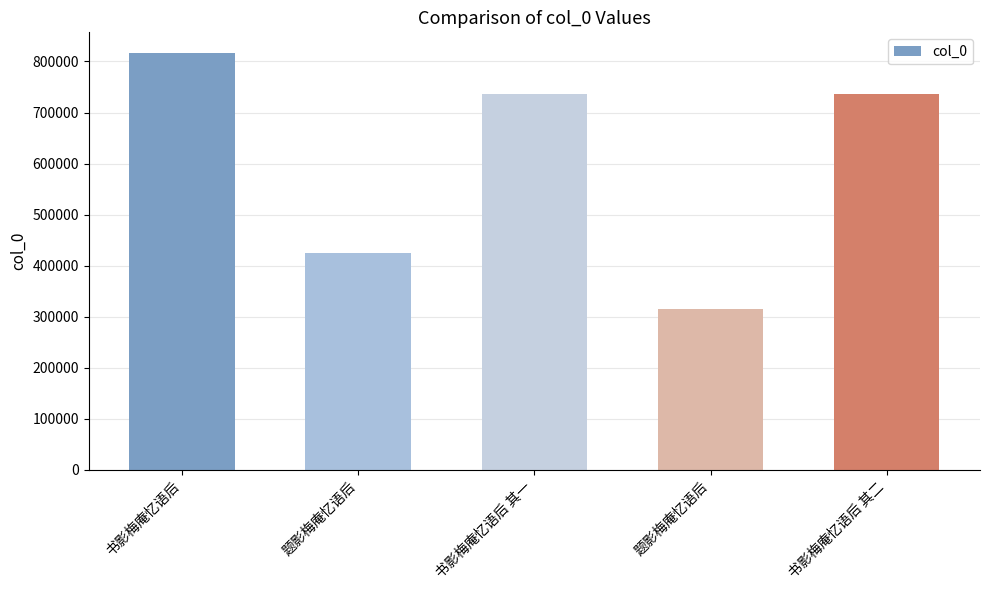

List the labels in order of value, smallest first.

题影梅庵忆语后, 题影梅庵忆语后, 书影梅庵忆语后 其一, 书影梅庵忆语后 其二, 书影梅庵忆语后